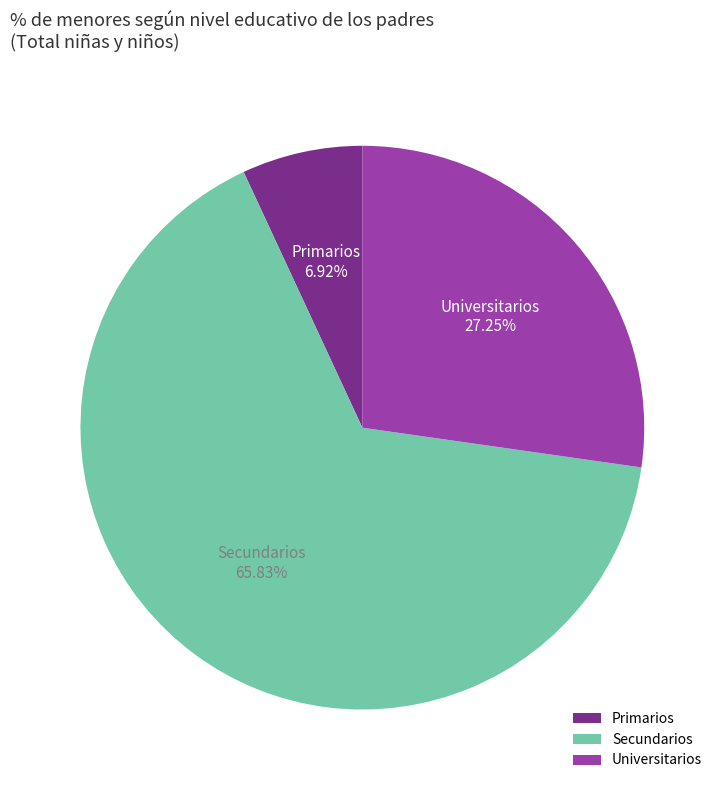

Do Primarios and Universitarios together represent more than half of the pie?

No